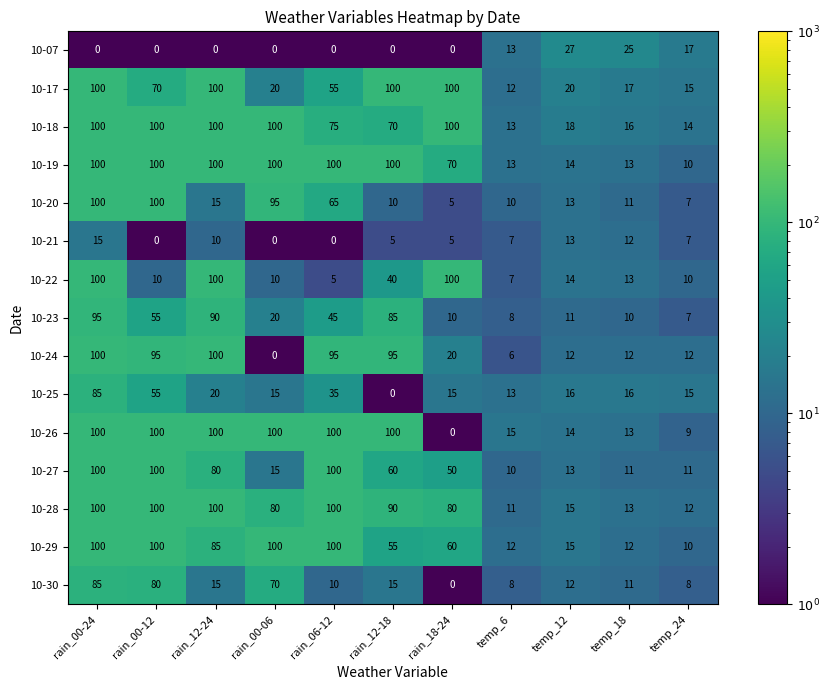

Between rain_18-24 and temp_18, which series saw the biggest shift?

10-22